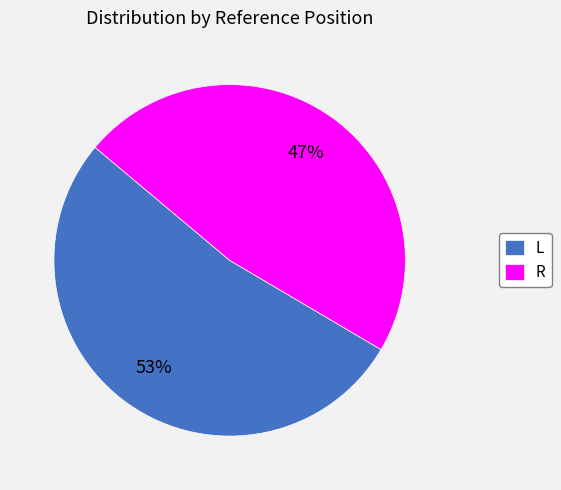

To the nearest percent, what is the average slice percentage?

50%